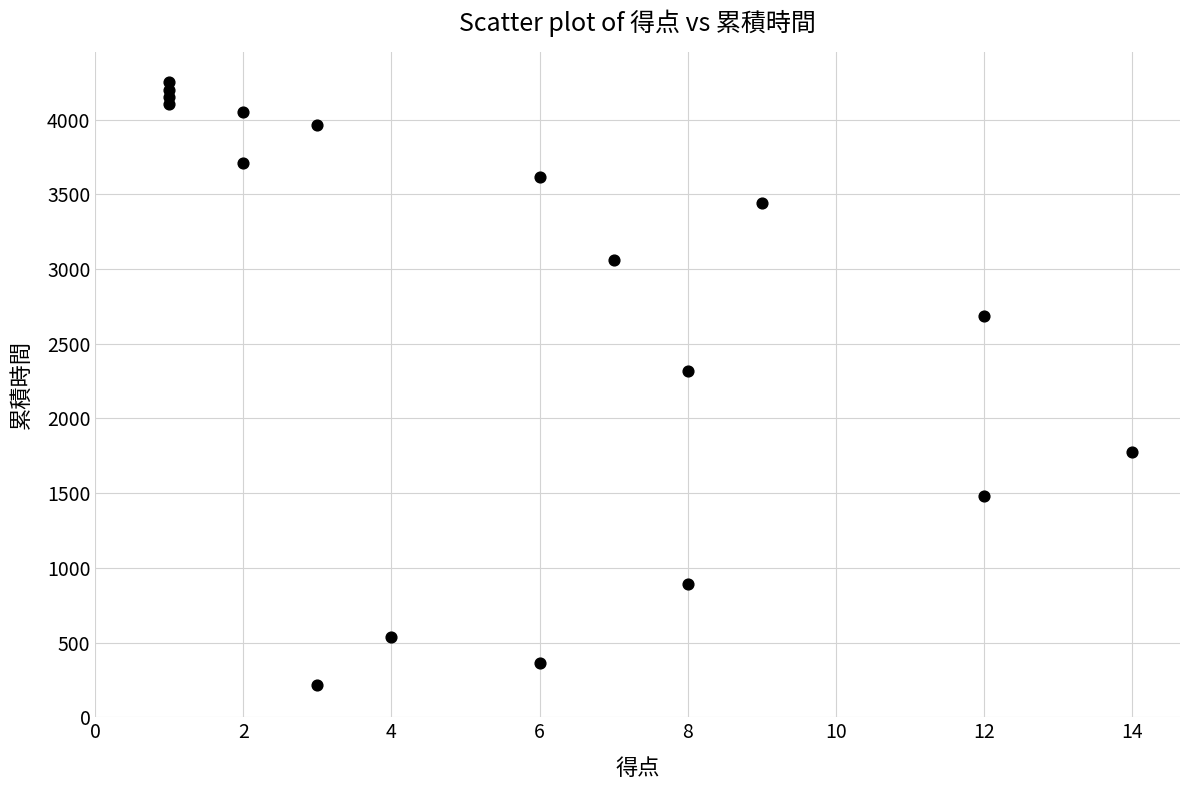

What Y value in the scatter plot is closest to 2234?

2321